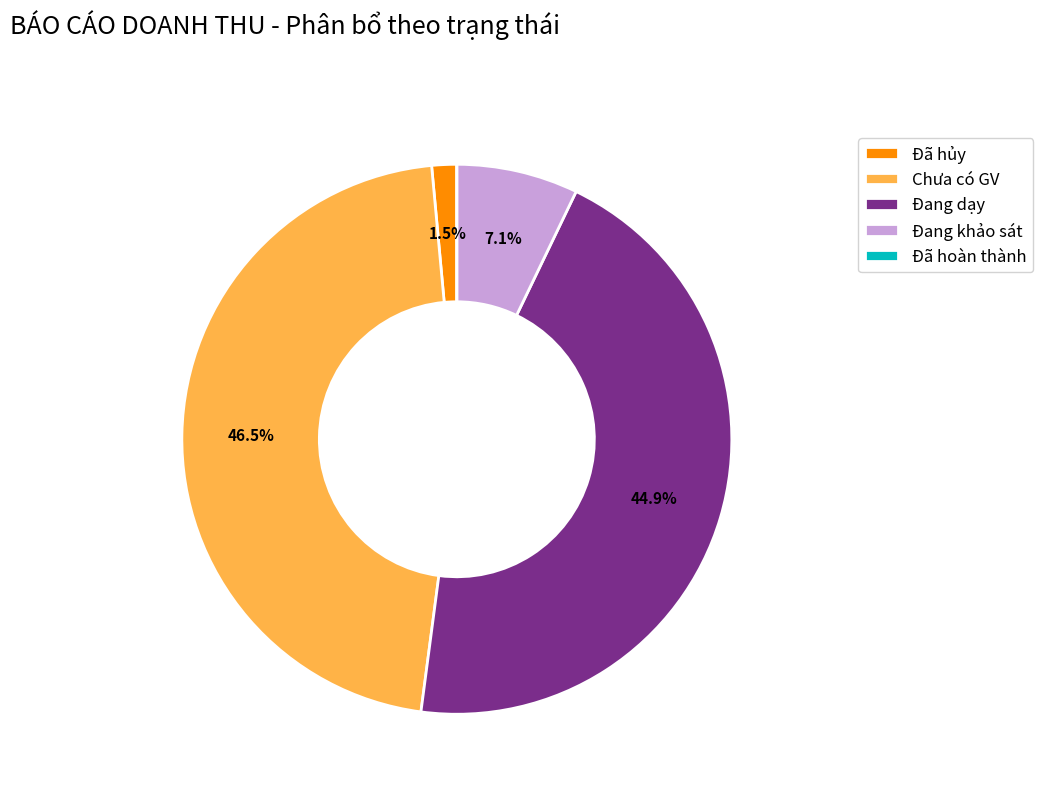

Approximately how many times larger is the value at Đang dạy compared to Đang khảo sát?

6.3